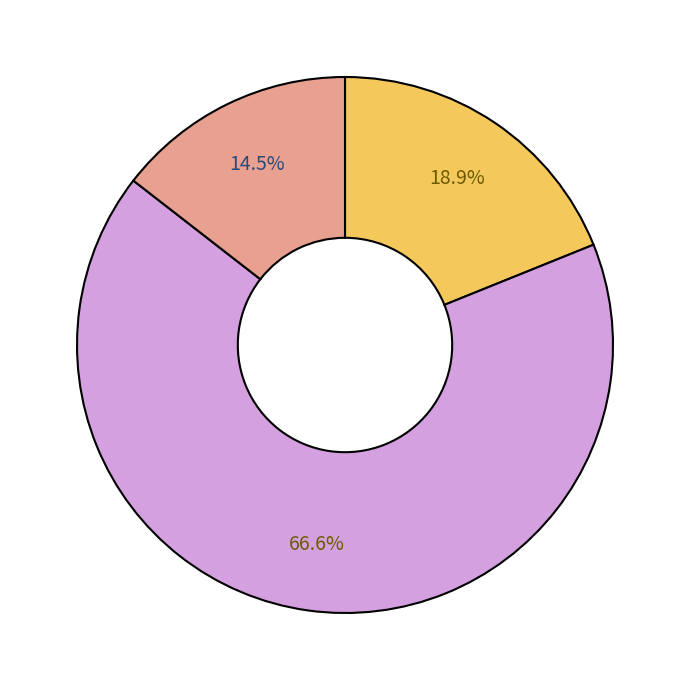

Is there any slice that represents more than half of the pie?

Yes